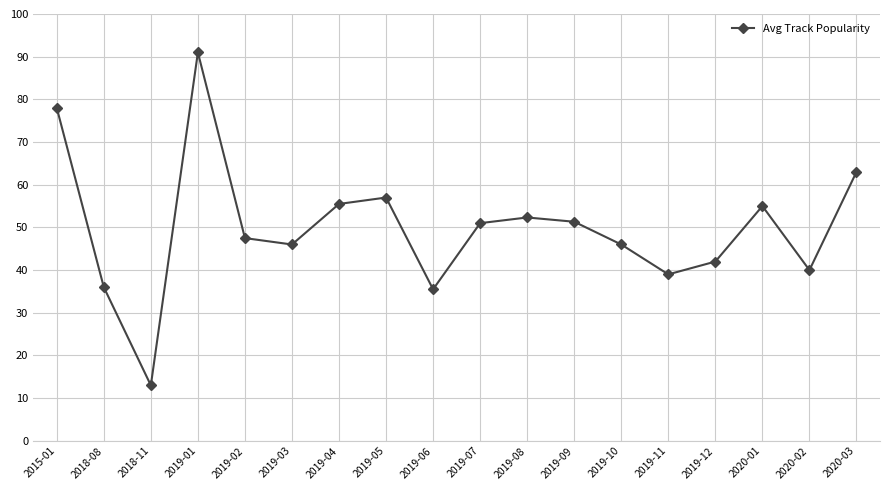

How many lines are shown in the chart?

1